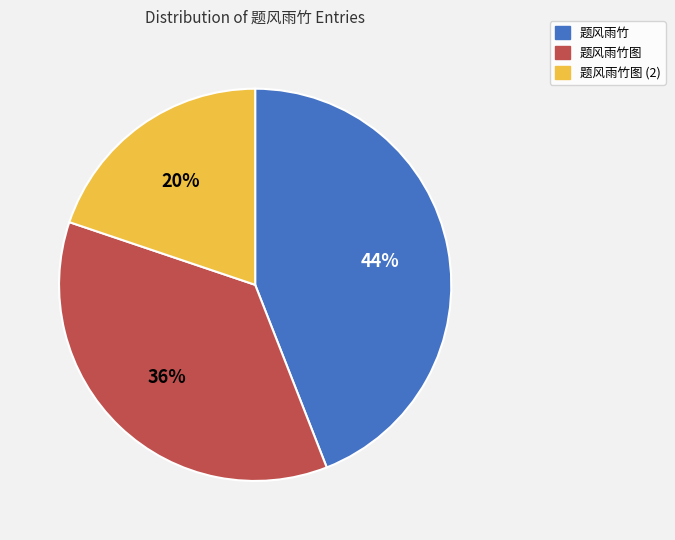

Does 题风雨竹 account for over 50% of the chart?

No